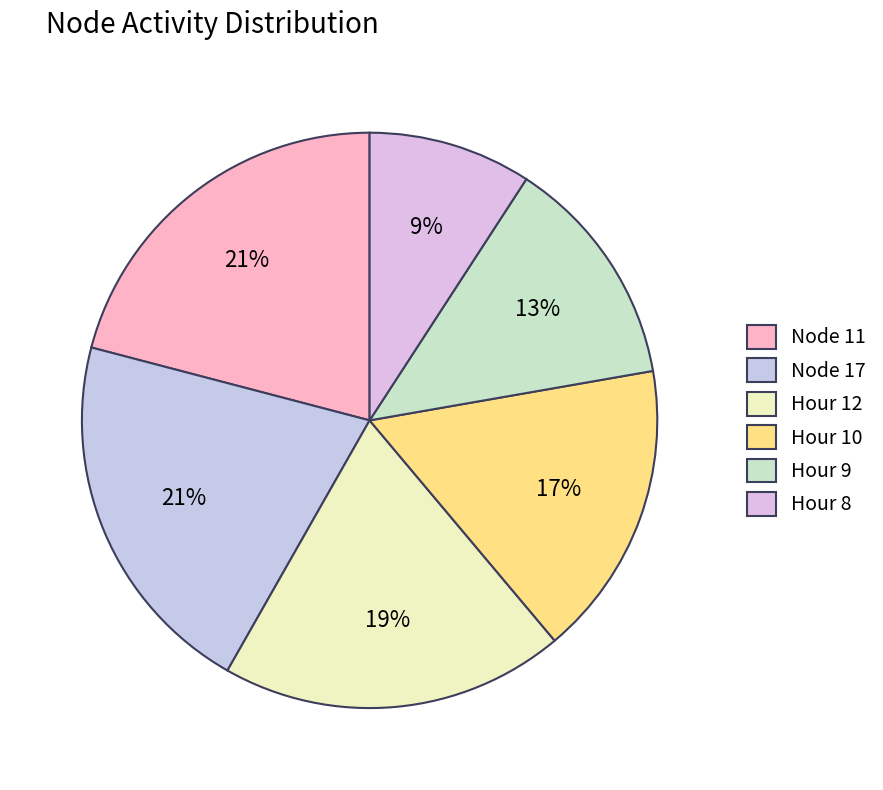

How many segments does this pie chart have?

6